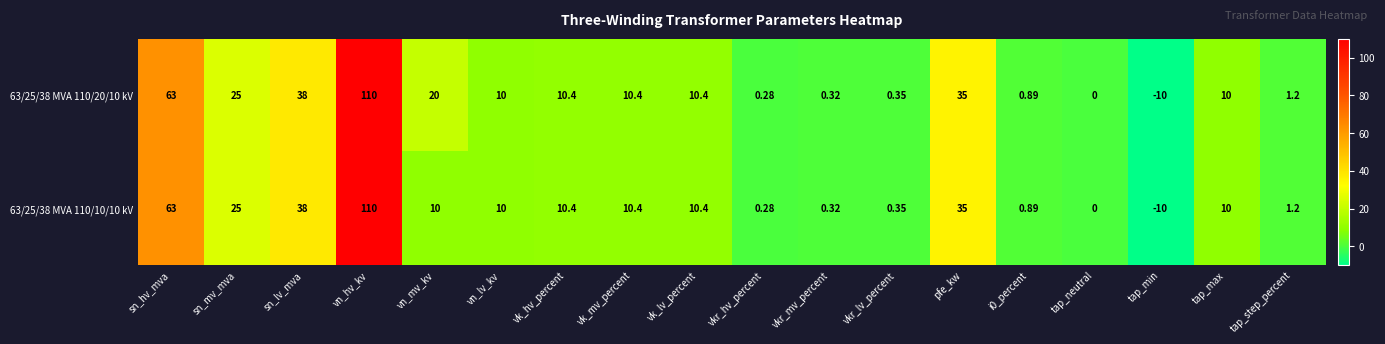

At which label is 63/25/38 MVA 110/10/10 kV closest to 50?

sn_lv_mva